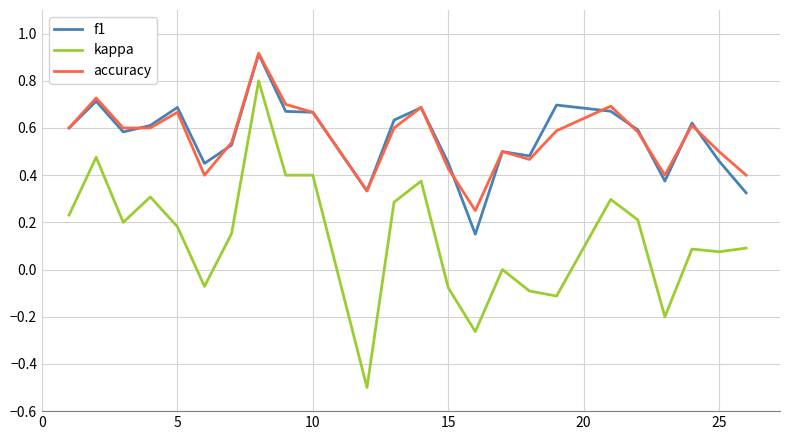

How many lines are shown in the chart?

3